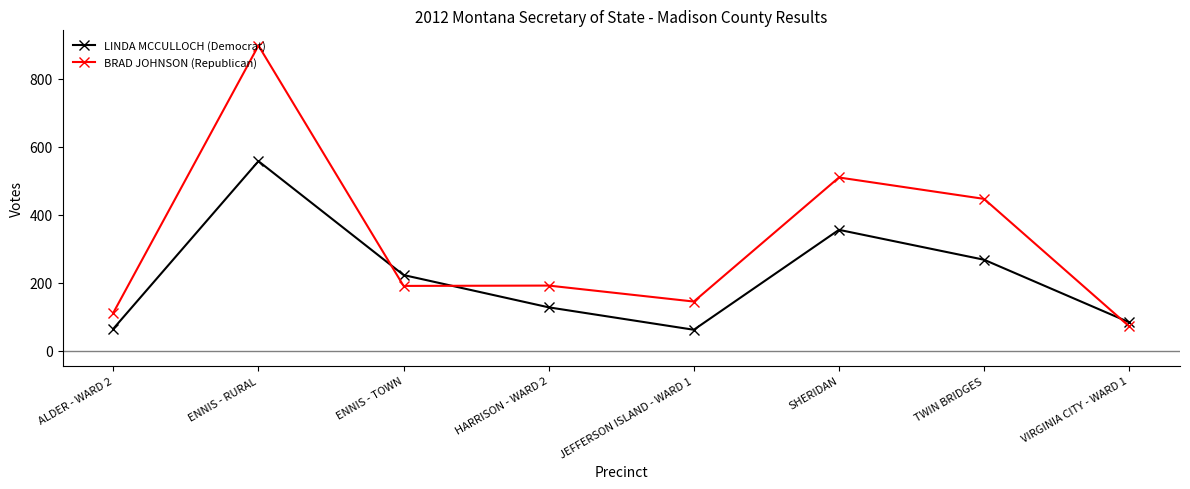

What is the label of the 6th point from the left?

SHERIDAN